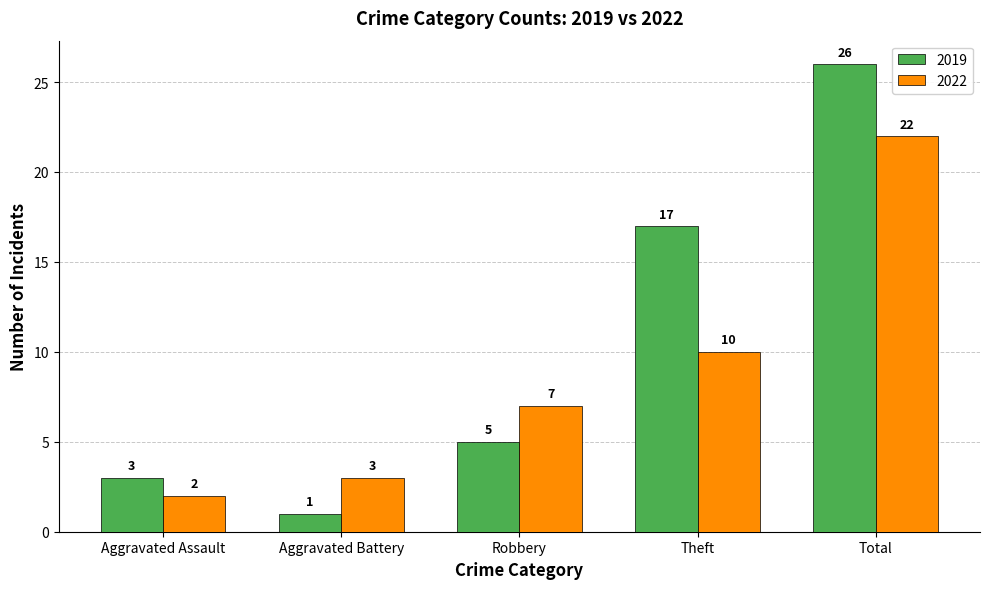

The 2019 series shows 5 at Robbery. True or false?

True